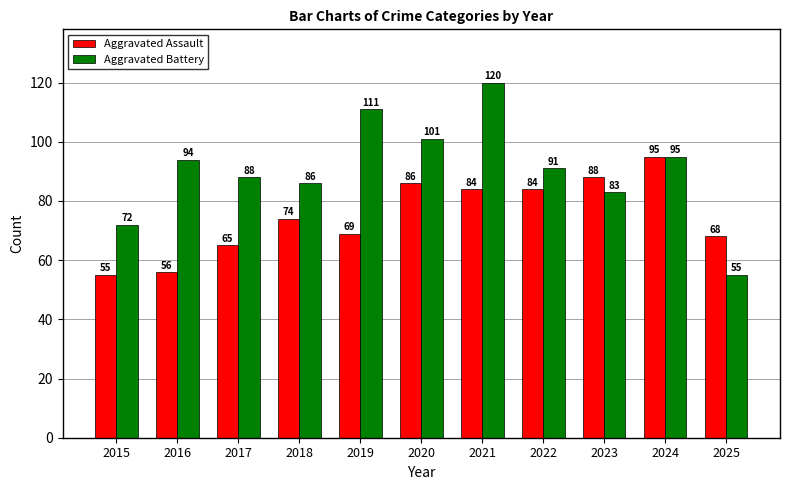

Reading right to left, what are all the values shown in this chart?

Aggravated Assault: 68	95	88	84	84	86	69	74	65	56	55
Aggravated Battery: 55	95	83	91	120	101	111	86	88	94	72